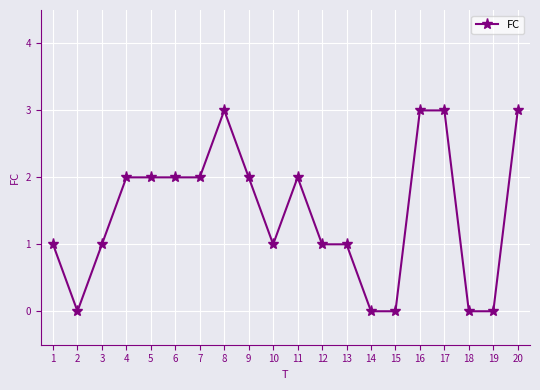

The chart shows a value of 0 at 10. True or false?

False